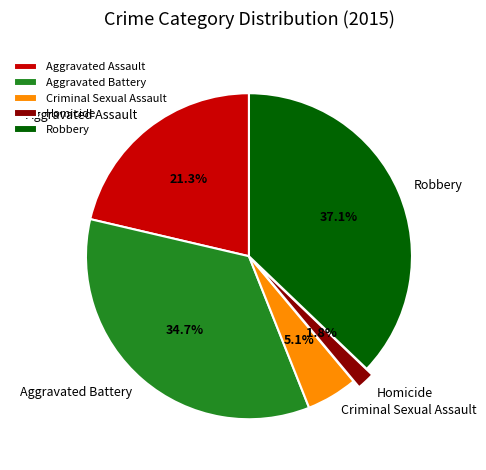

Which slice is the smallest?

Homicide